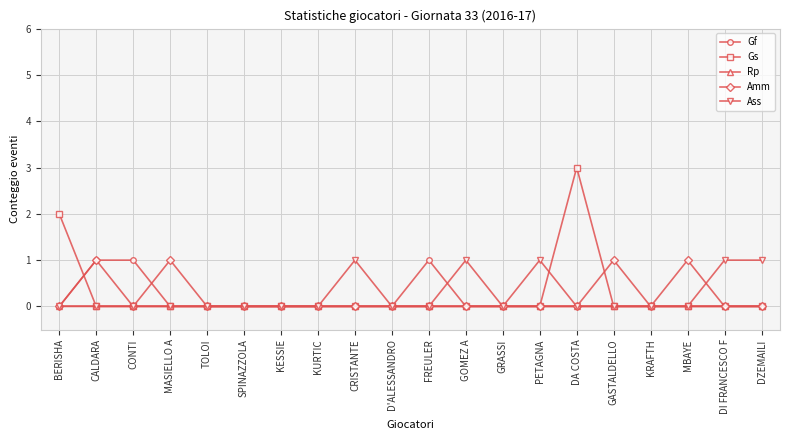

What is the value of the Ass point at the 14th from the left?

1